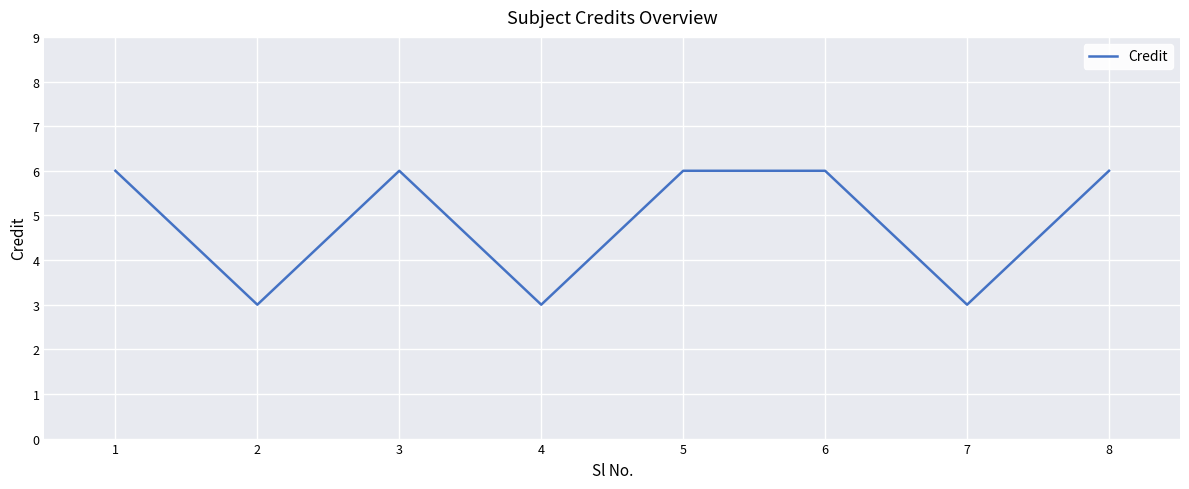

How many lines are shown in the chart?

1